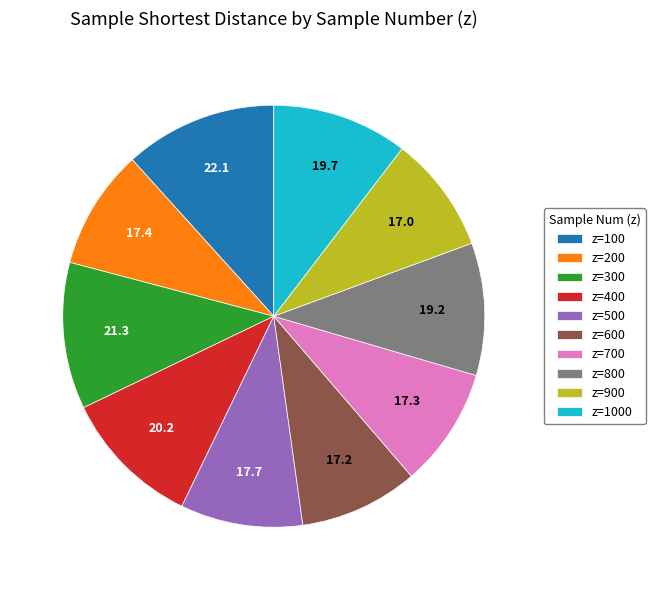

Does z=200 account for over 50% of the chart?

No